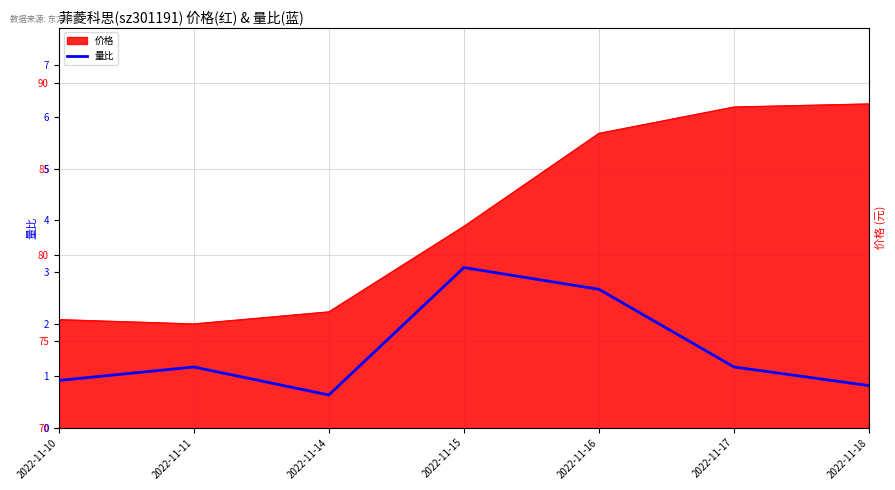

At which label does 价格 first exceed 81?

2022-11-15